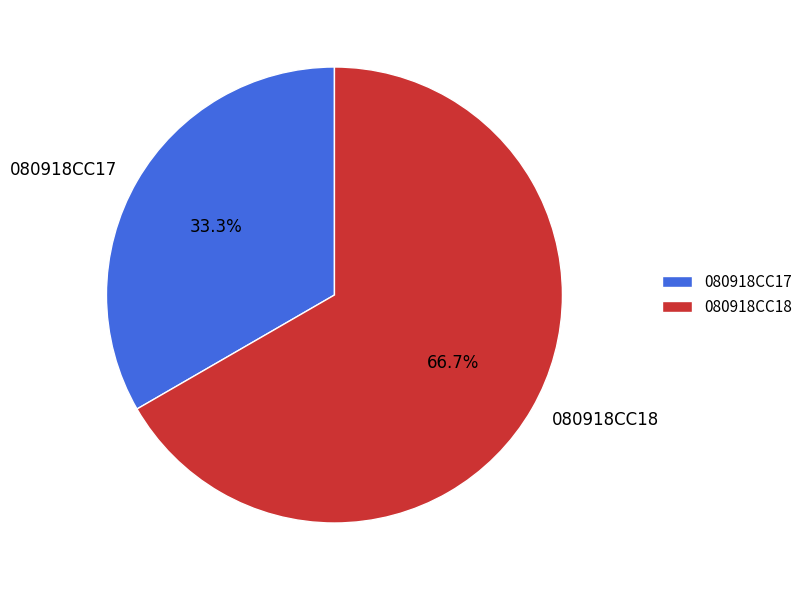

Combined, do 080918CC18 and 080918CC17 account for over 50%?

Yes